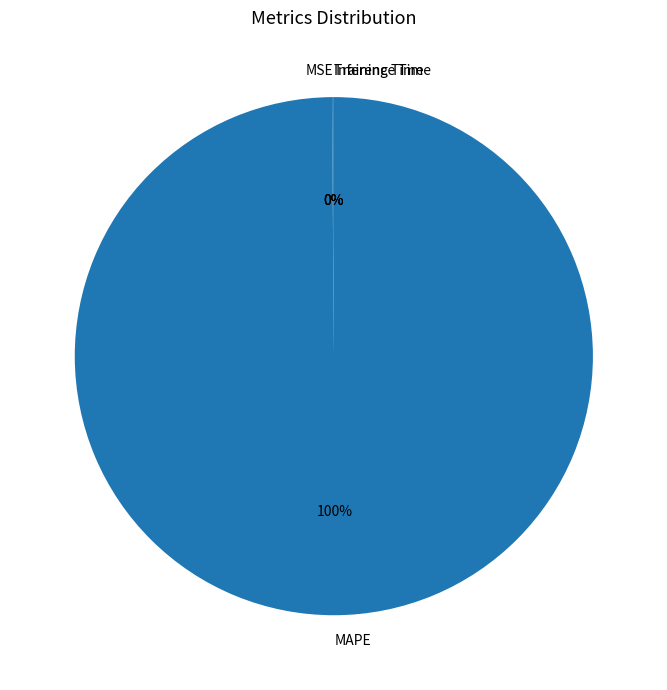

Which category has the biggest portion of the pie?

MAPE